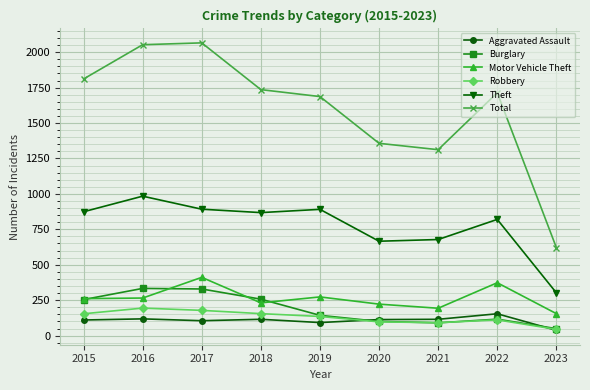

Where does the Theft series first go above 868?

2015